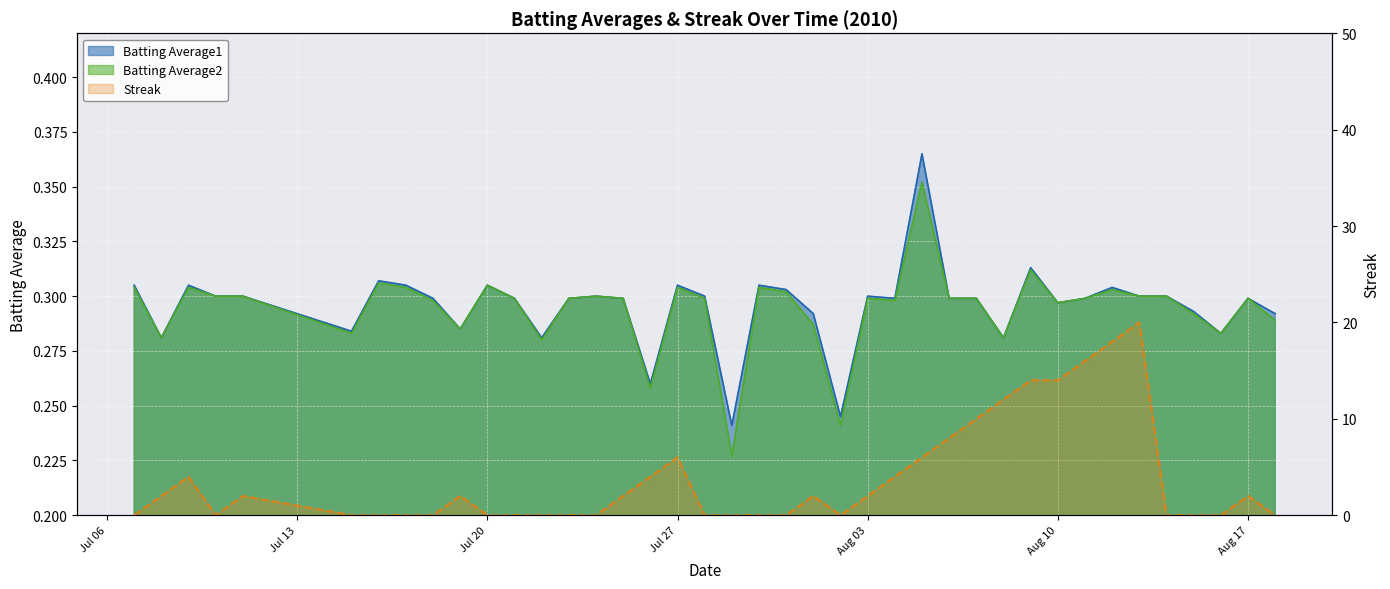

What is the sum of all Batting Average1 values?

11.8